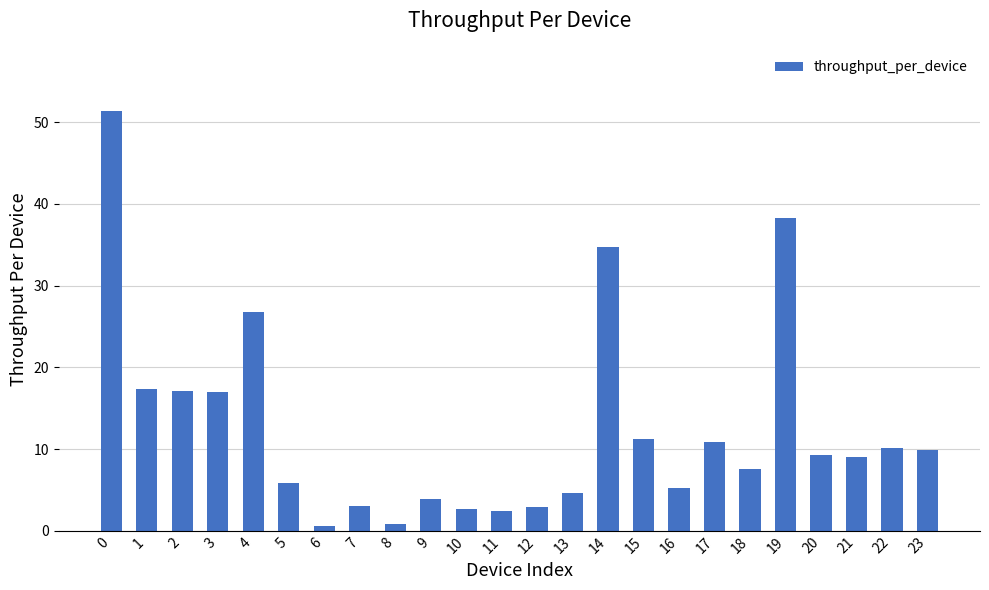

What is the average value?

12.6